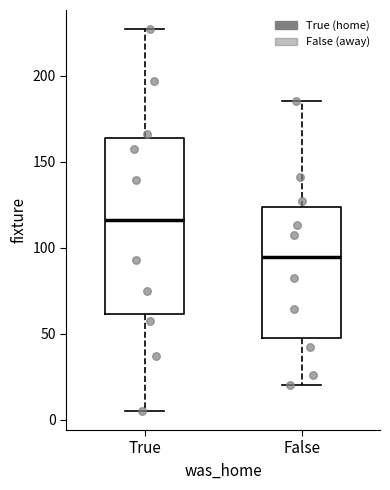

Which box is the tallest, from its lower edge to its upper edge?

True